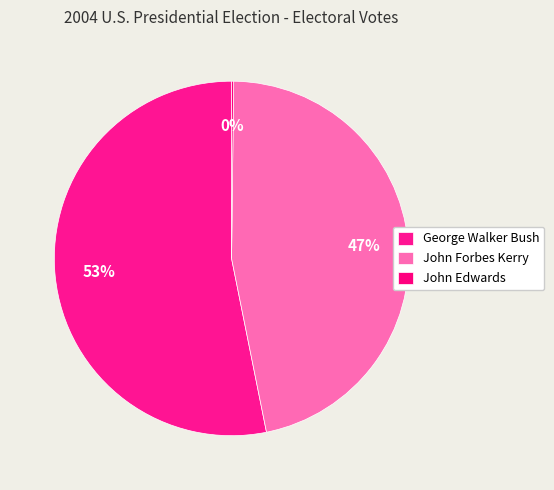

Which category has the biggest portion of the pie?

George Walker Bush